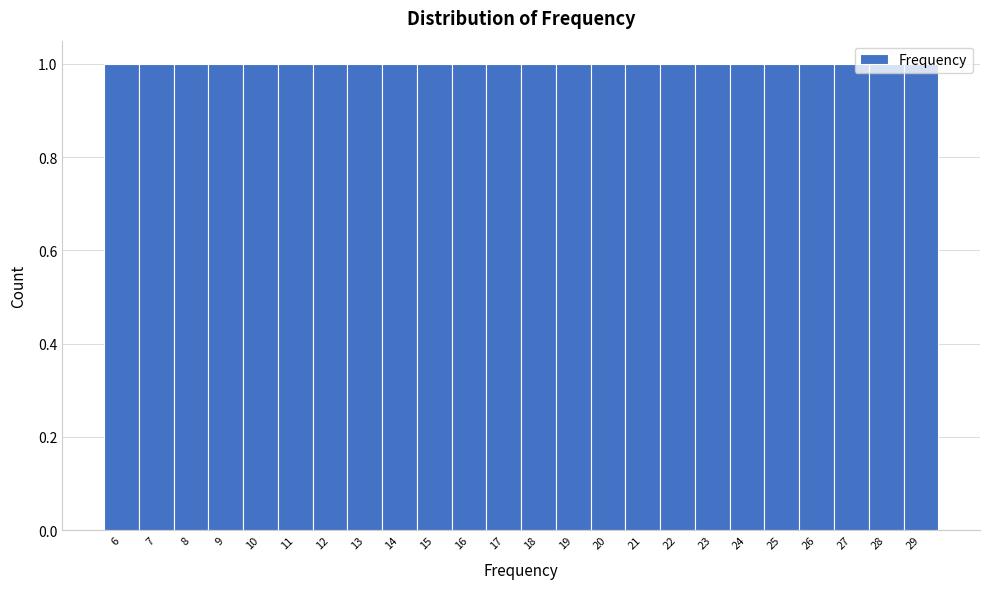

Reading left to right, list every bar in this chart as the range it spans on the x-axis followed by its height. The values are not printed on the chart, so give them approximately, as read against the axis.

5.5 to 6.5: 1
6.5 to 7.5: 1
7.5 to 8.5: 1
8.5 to 9.5: 1
9.5 to 10.5: 1
10.5 to 11.5: 1
11.5 to 12.5: 1
12.5 to 13.5: 1
13.5 to 14.5: 1
14.5 to 15.5: 1
15.5 to 16.5: 1
16.5 to 17.5: 1
17.5 to 18.5: 1
18.5 to 19.5: 1
19.5 to 20.5: 1
20.5 to 21.5: 1
21.5 to 22.5: 1
22.5 to 23.5: 1
23.5 to 24.5: 1
24.5 to 25.5: 1
25.5 to 26.5: 1
26.5 to 27.5: 1
27.5 to 28.5: 1
28.5 to 29.5: 1